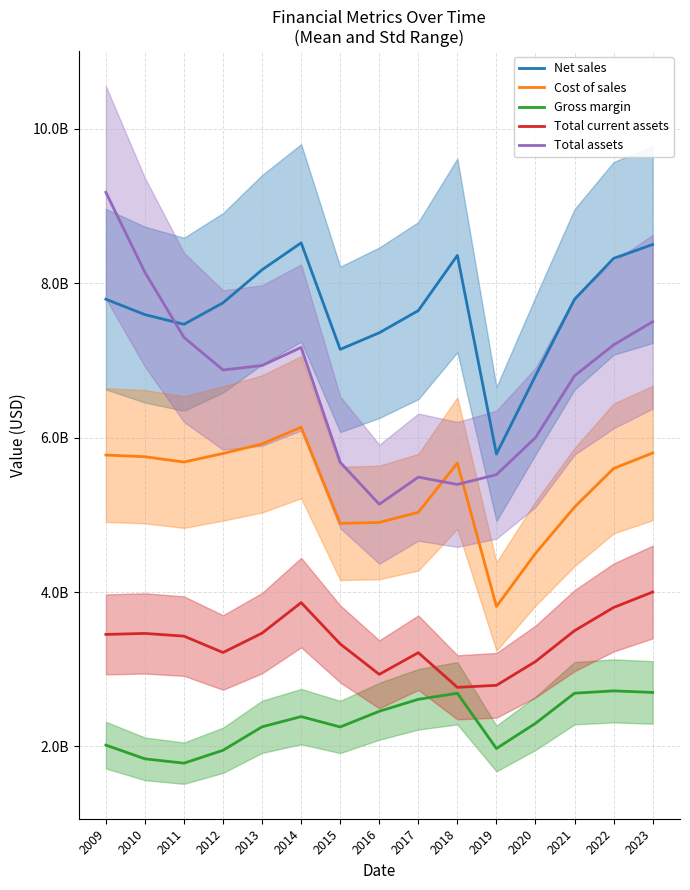

True or false: Net sales and Total current assets intersect in this chart.

False